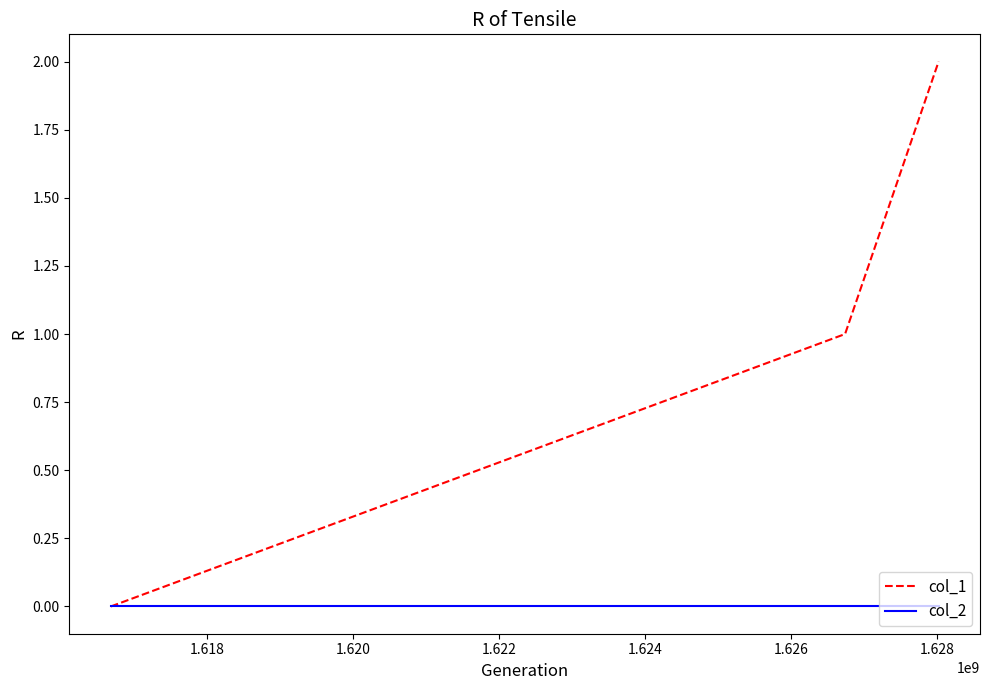

What is the maximum value shown in the chart?

2